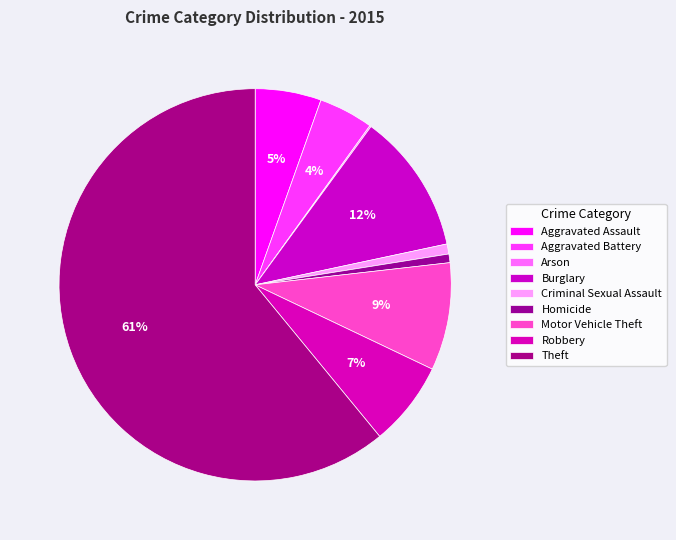

How many slices are in this pie chart?

9